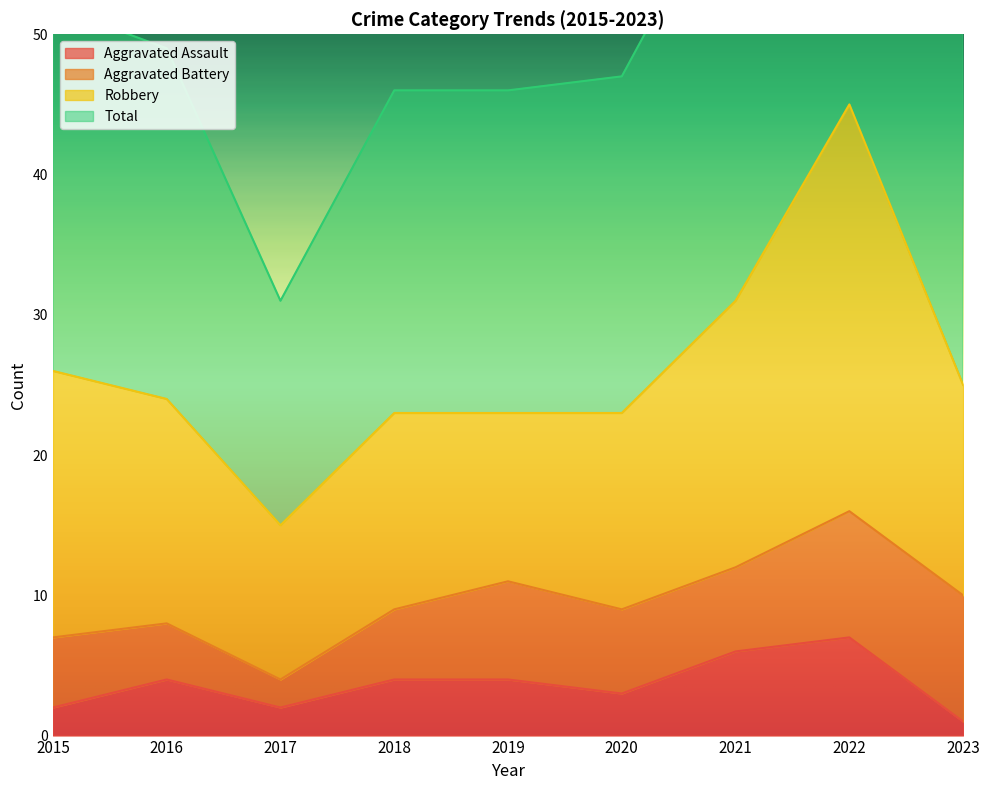

What is the difference between the maximum and second lowest values in the Aggravated Assault series?

5